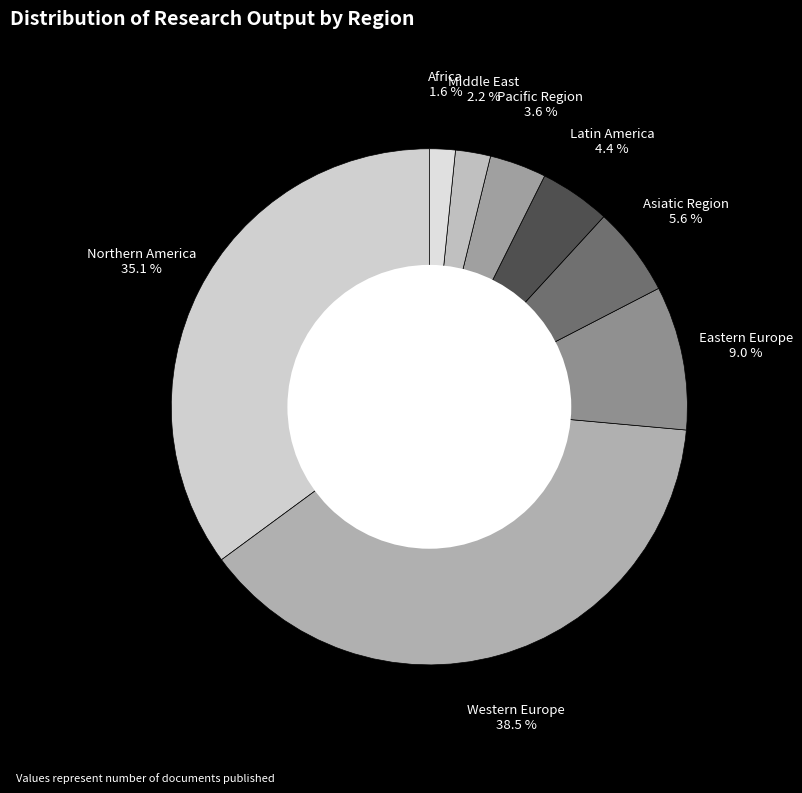

Rank the categories by value from lowest to highest.

Africa, Middle East, Pacific Region, Latin America, Asiatic Region, Eastern Europe, Northern America, Western Europe